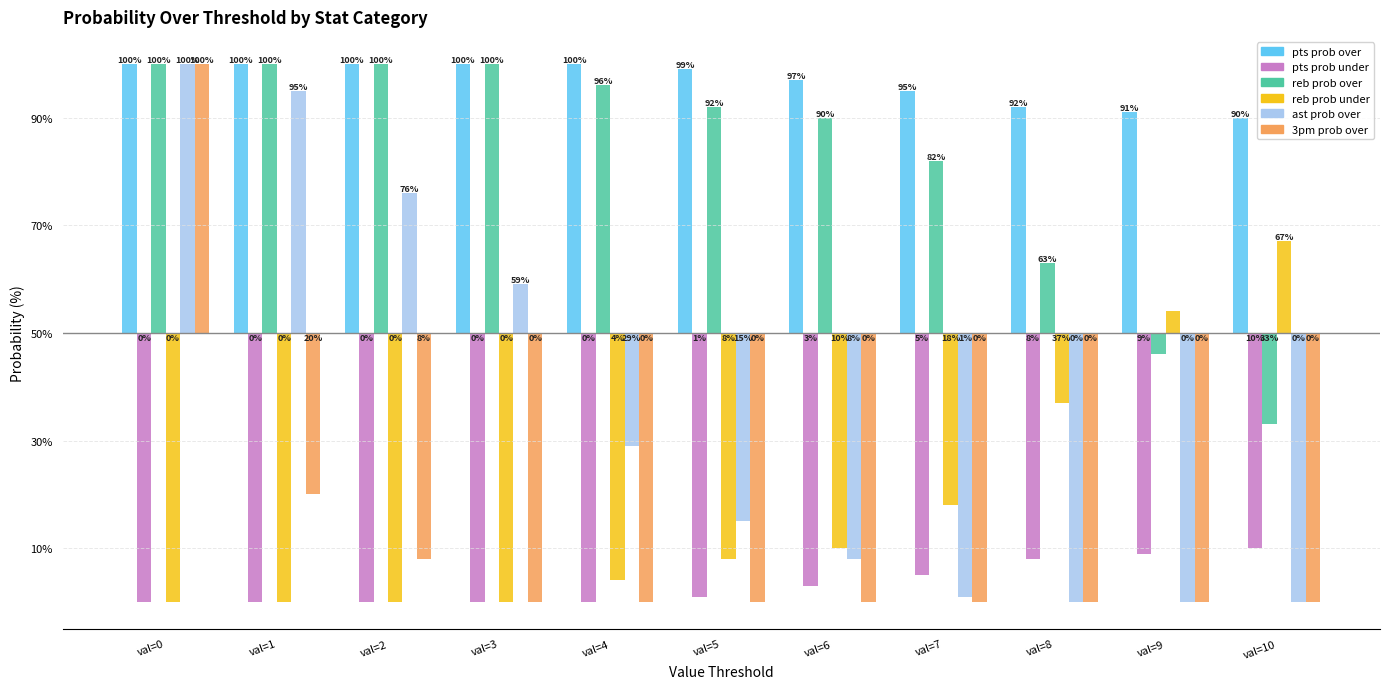

What are all the series names shown in the legend?

pts prob over, pts prob under, reb prob over, reb prob under, ast prob over, 3pm prob over